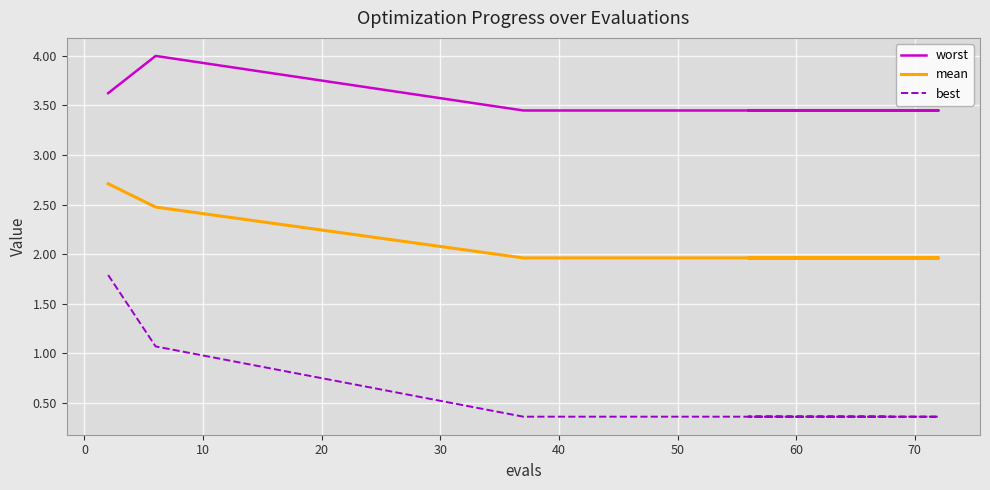

What are all the series names shown in the legend?

worst, mean, best